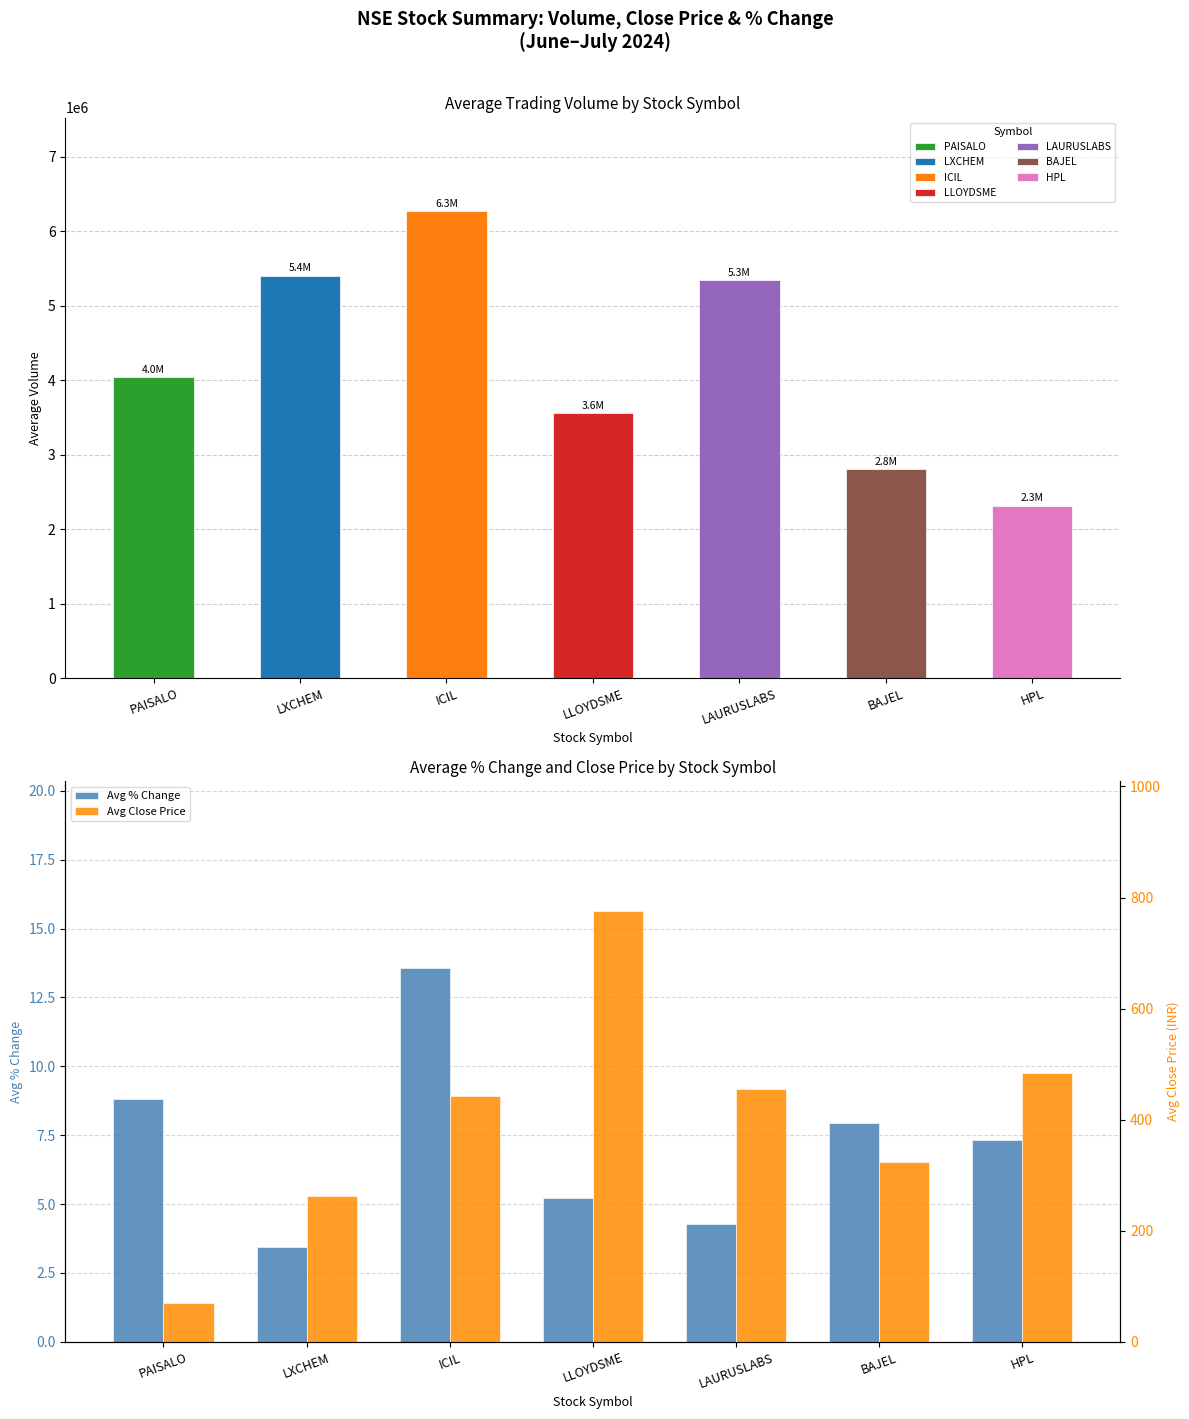

Is it true that Avg Close Price equals 455.6 at LAURUSLABS?

True